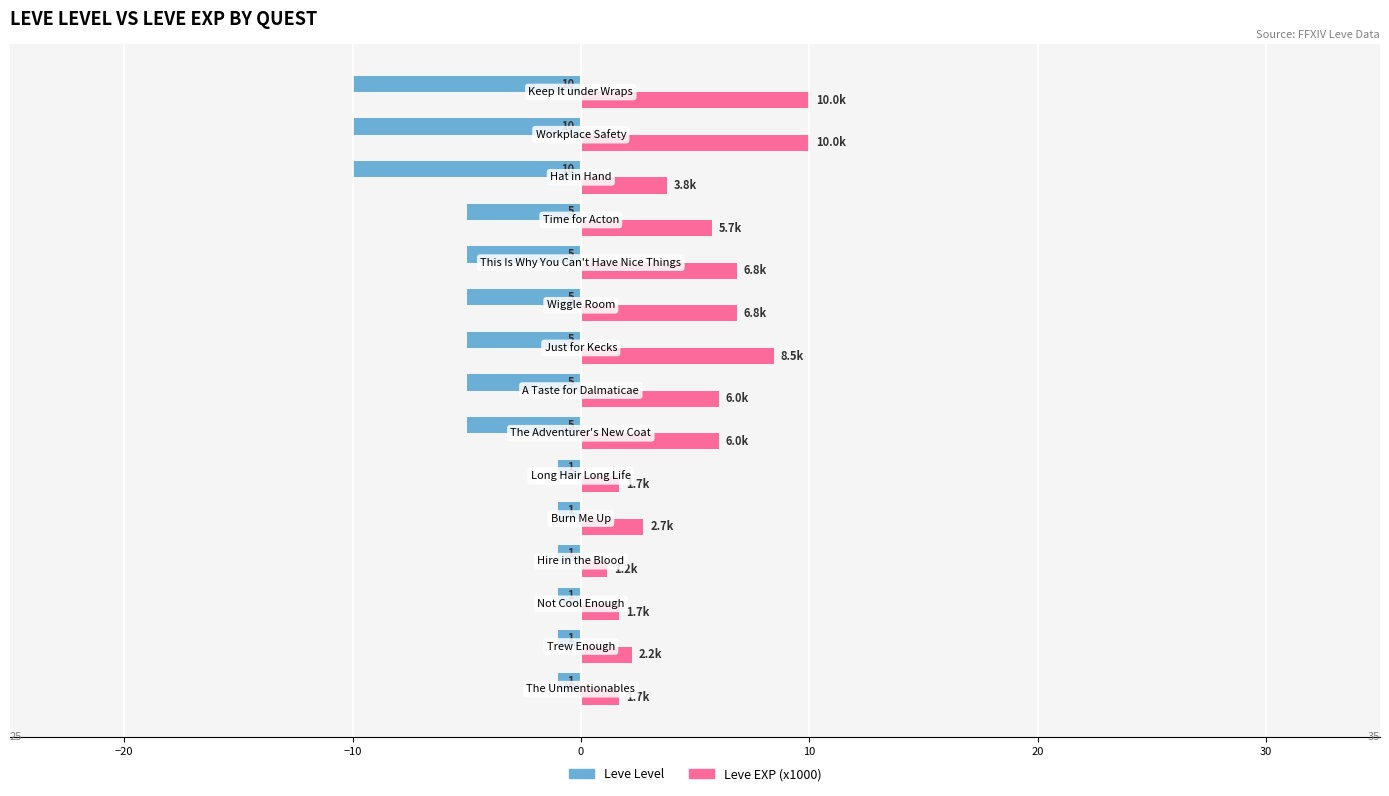

List the series in order of their overall mean, lowest first.

Leve Level, Leve EXP (x1000)